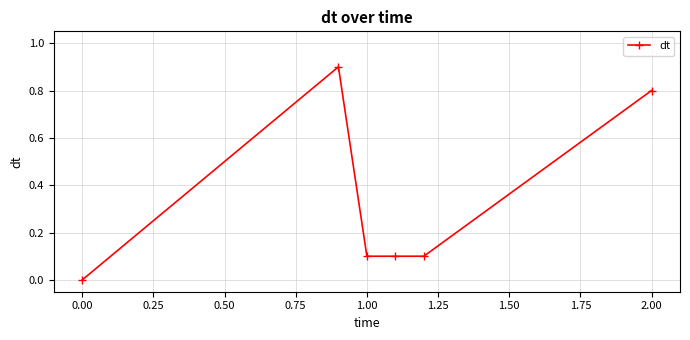

What is the difference between the maximum and second lowest values?

0.8